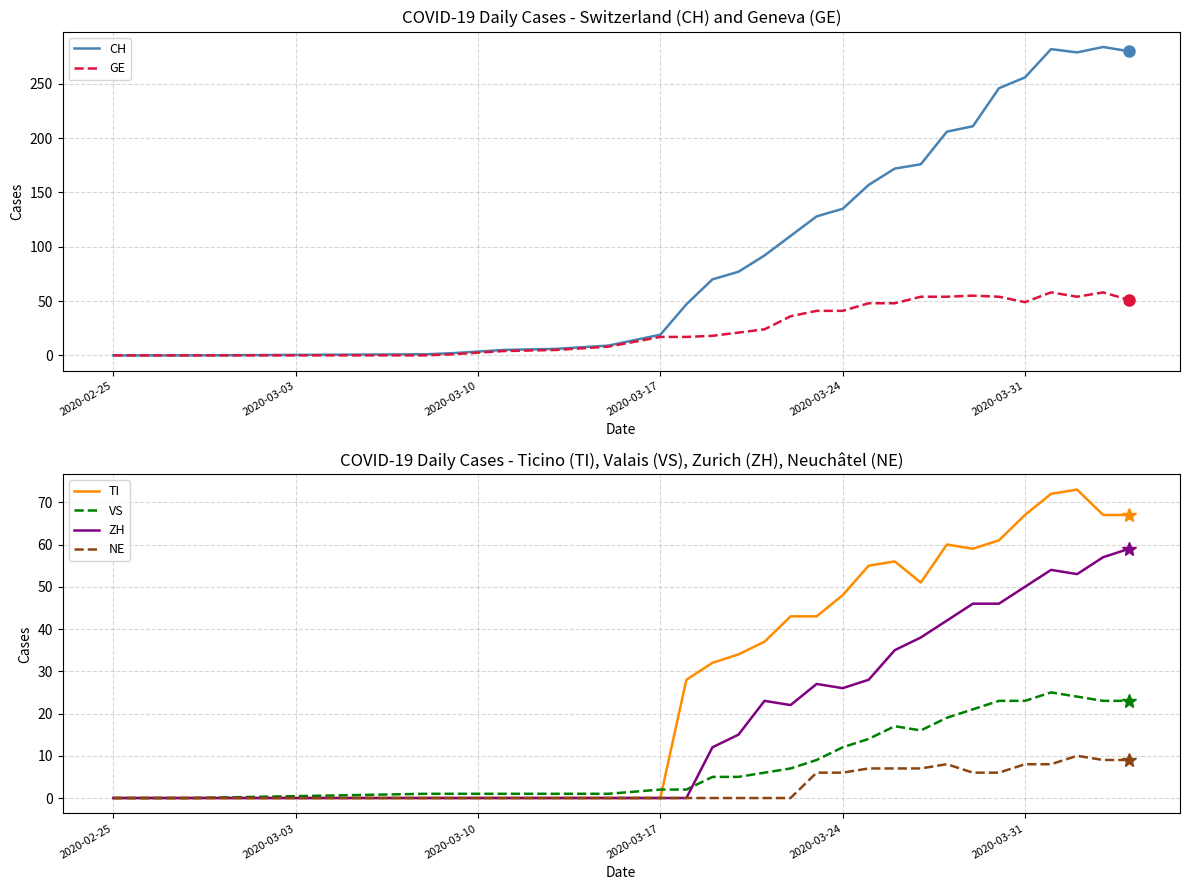

Count the number of data series in this chart.

6